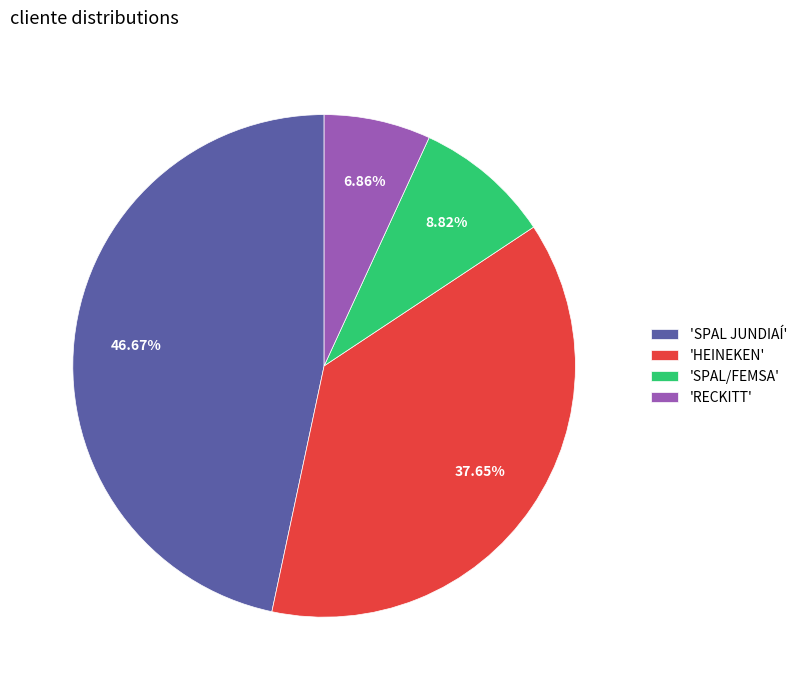

Which slice is the largest?

'SPAL JUNDIAÍ'